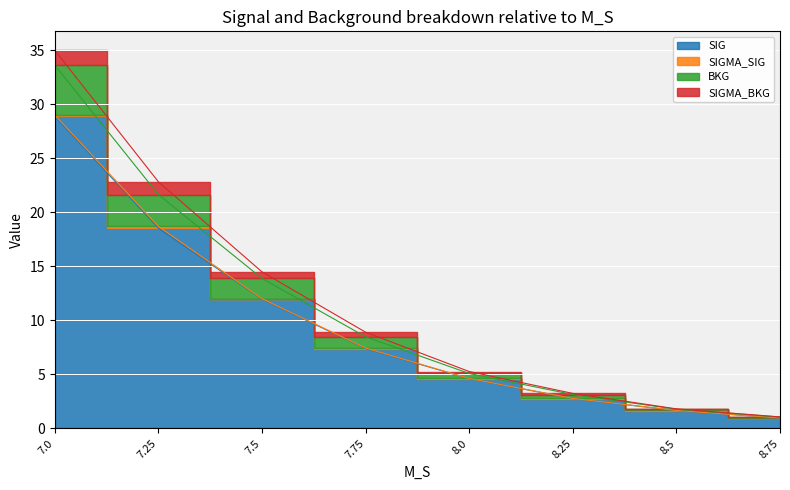

What is the difference between the maximum and second lowest values in the SIGMA_BKG series?

33.2